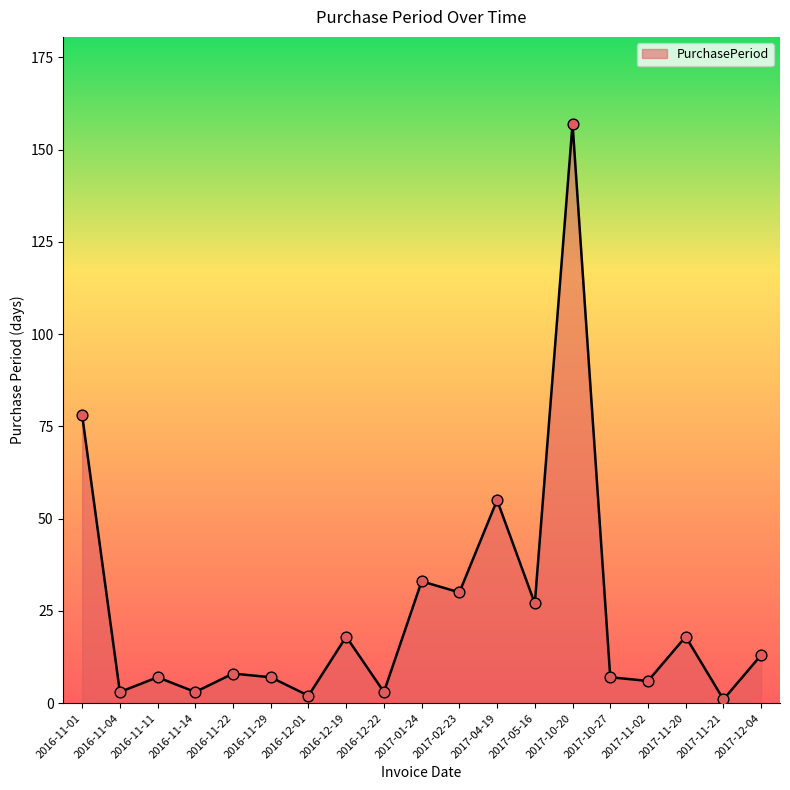

Which has a higher value, 2017-02-23 or 2016-11-04?

2017-02-23